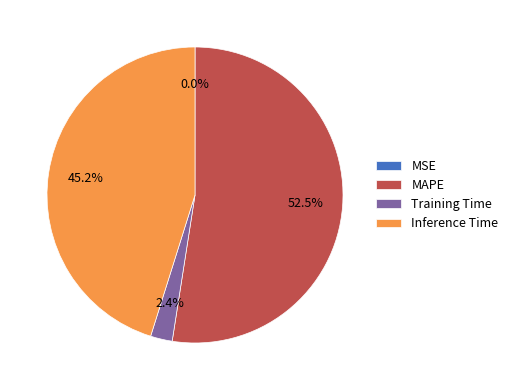

Which slice represents more than half of the pie?

MAPE